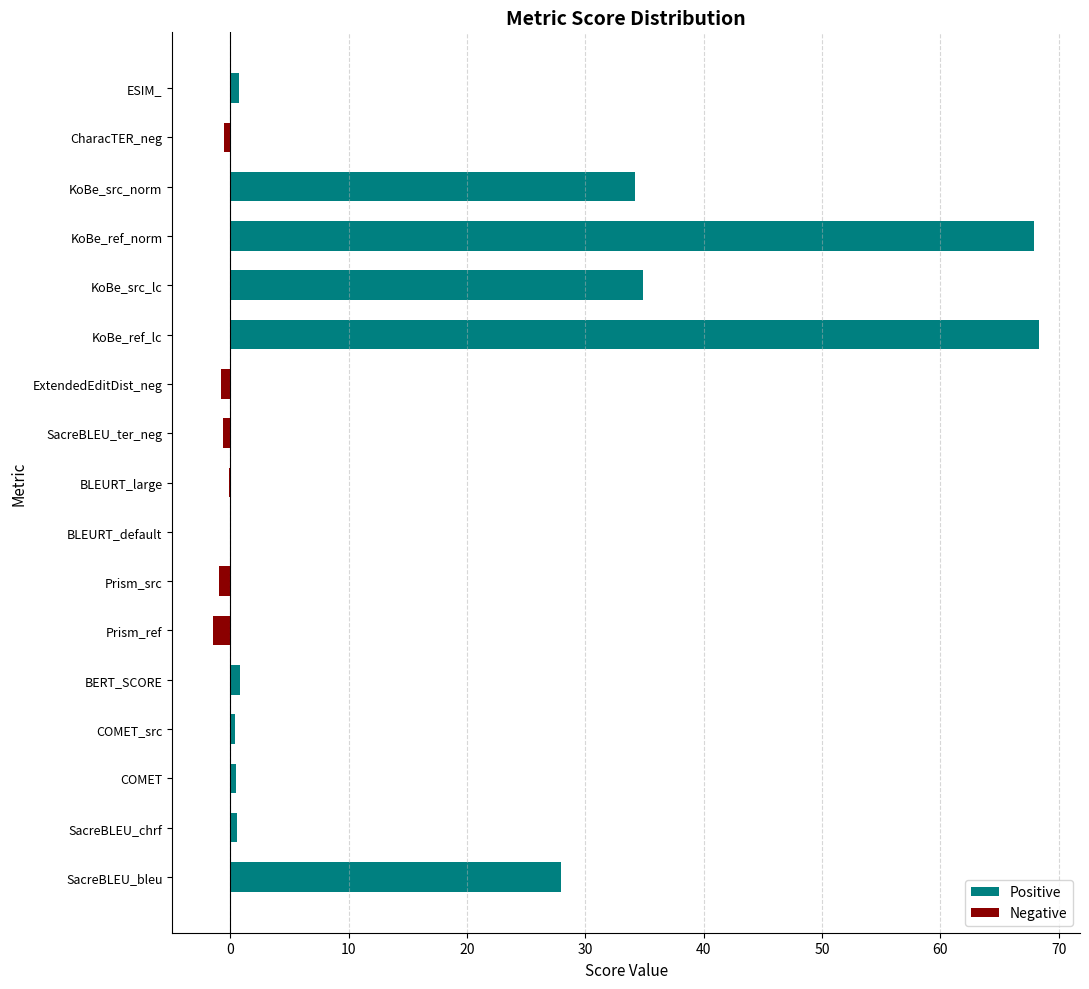

Reading right to left, transcribe all the data shown in this chart.

Positive: 0.8	0.0	34.2	68.0	34.9	68.3	0.0	0.0	0.0	0.0	0.0	0.0	0.9	0.4	0.5	0.6	27.9
Negative: 0.0	-0.5	0.0	0.0	0.0	0.0	-0.8	-0.6	-0.1	-0.0	-0.9	-1.4	0.0	0.0	0.0	0.0	0.0